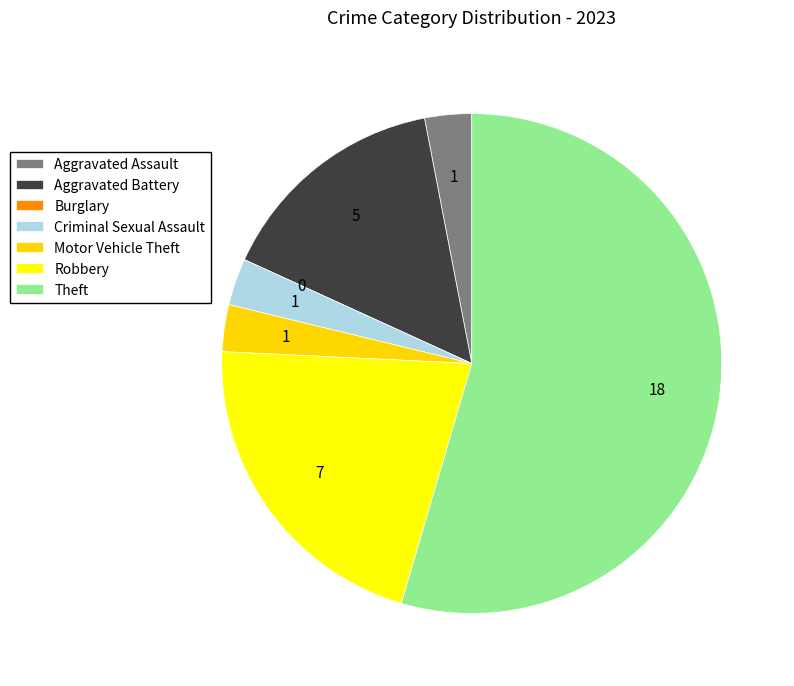

The Aggravated Assault slice represents 3% of the pie. True or false?

True